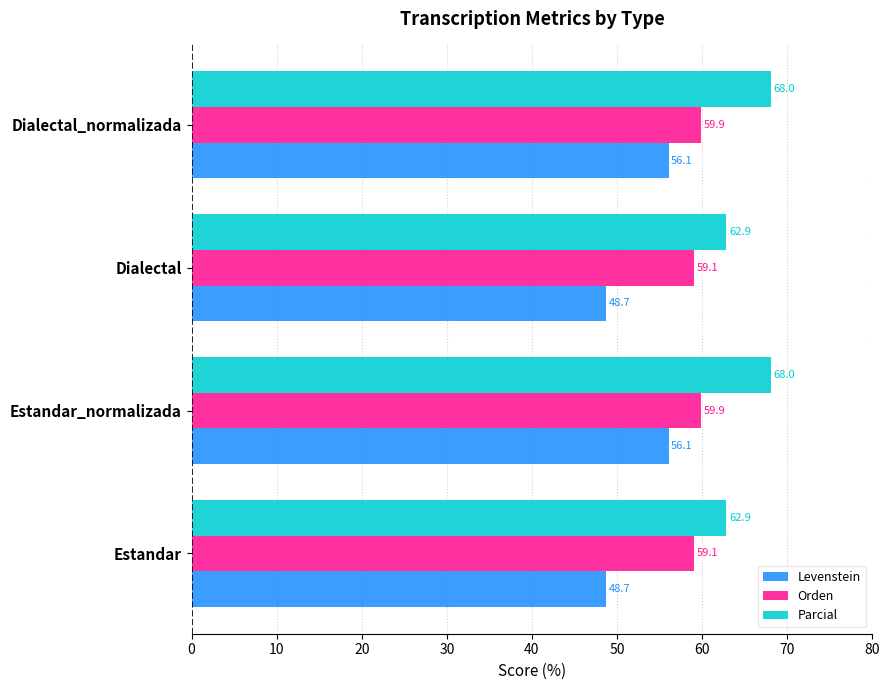

What is the sum of all Orden values?

238.0